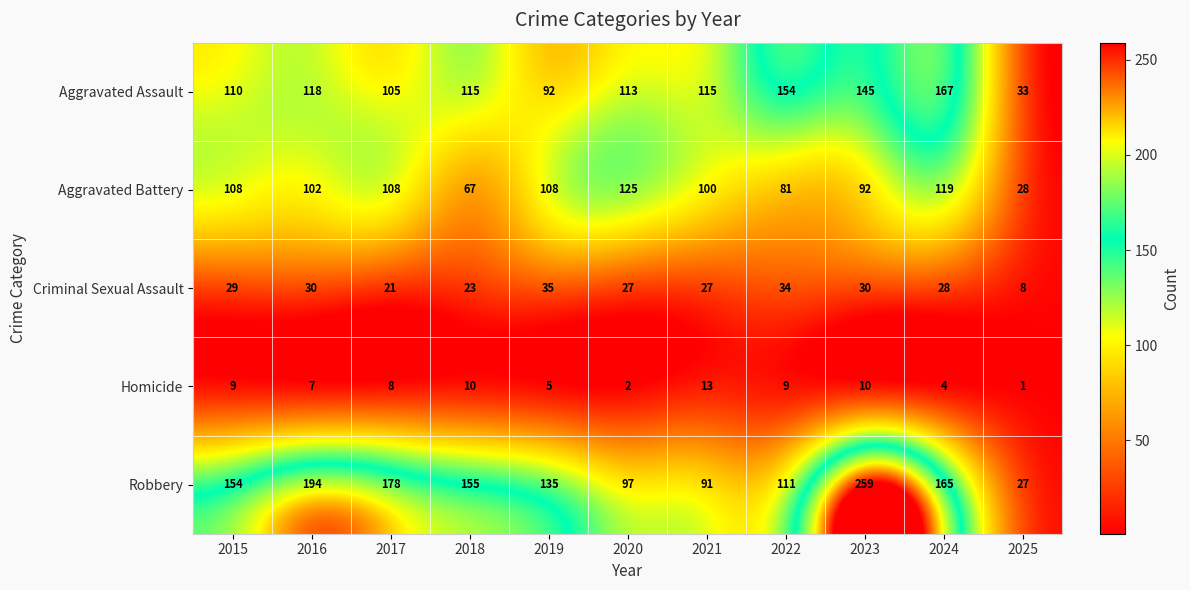

The value of Robbery at 2020 is 162. True or false?

False